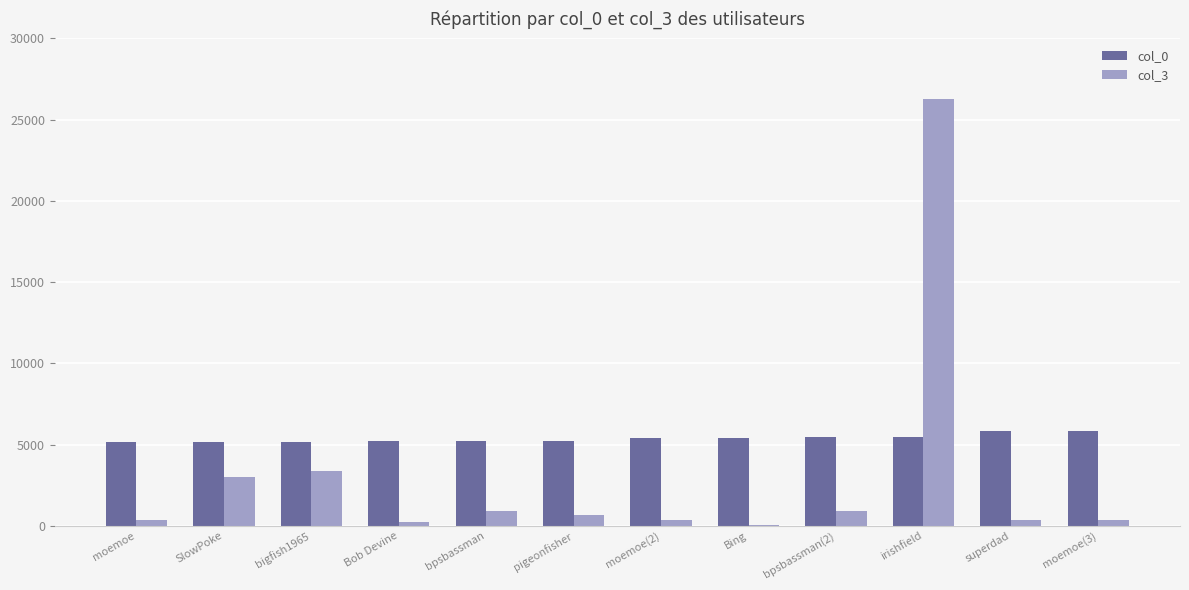

True or false: col_3 has a value of 3382 at bigfish1965.

True